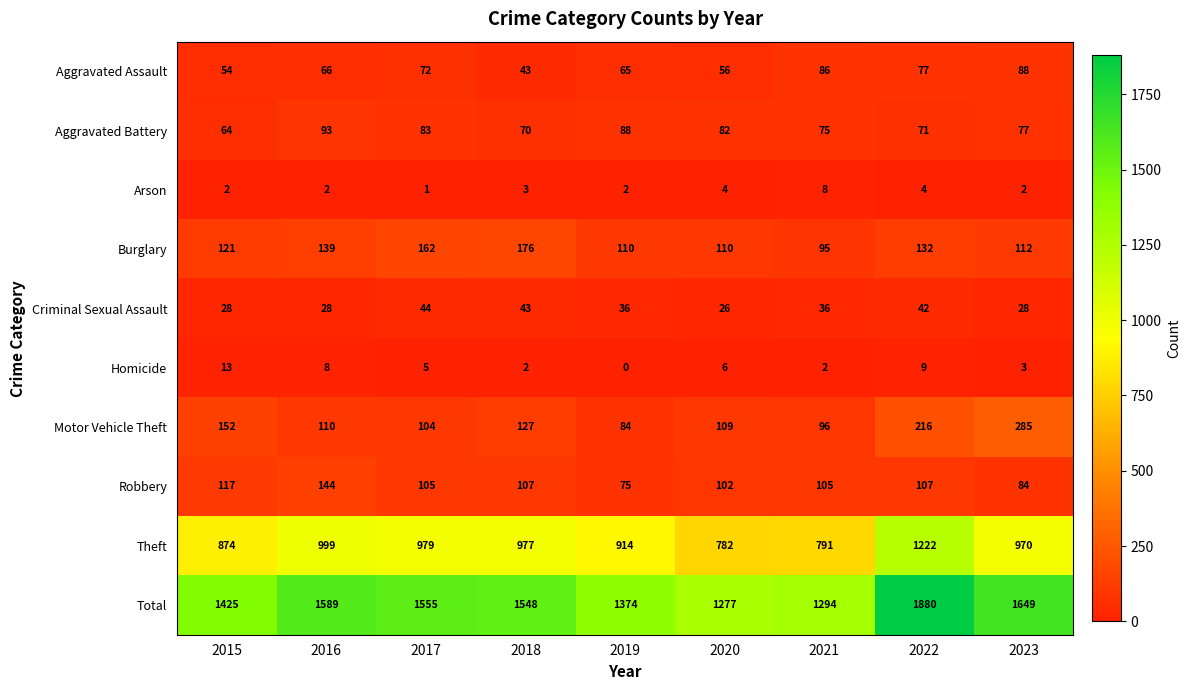

Between 2022 and 2023, which series saw the biggest shift?

Theft